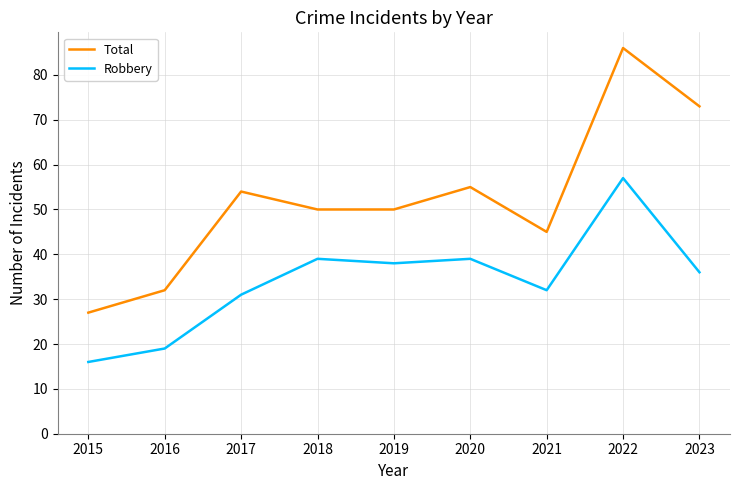

How many interior local peaks does the Total series have?

3